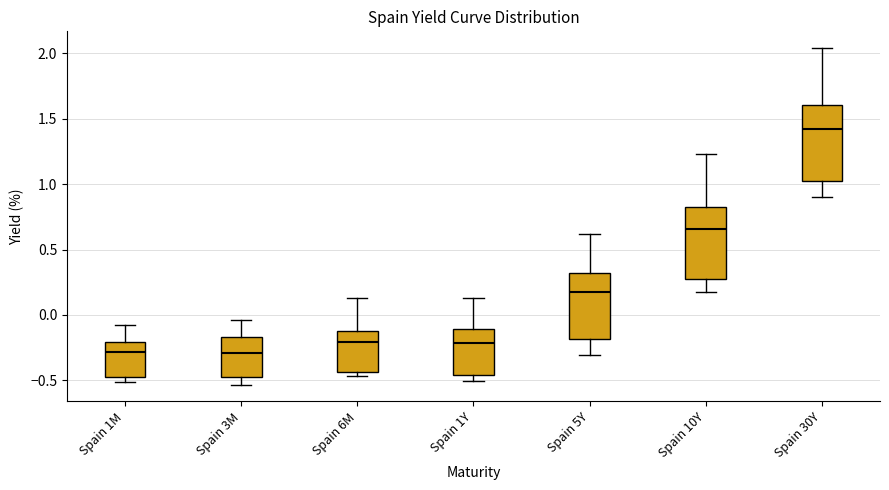

Where does the median line of the box for Spain 6M sit on the y-axis? The values are not printed on the chart, so give them approximately, as read against the axis.

-0.20